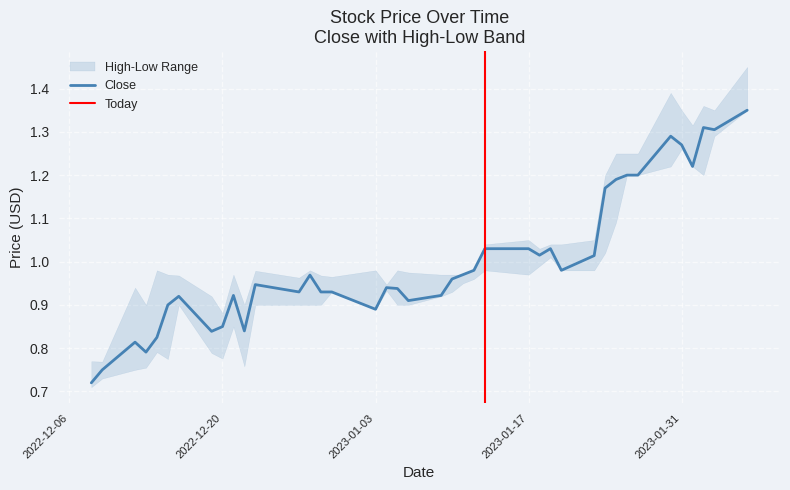

Which series changed the most between 12 and 13?

close